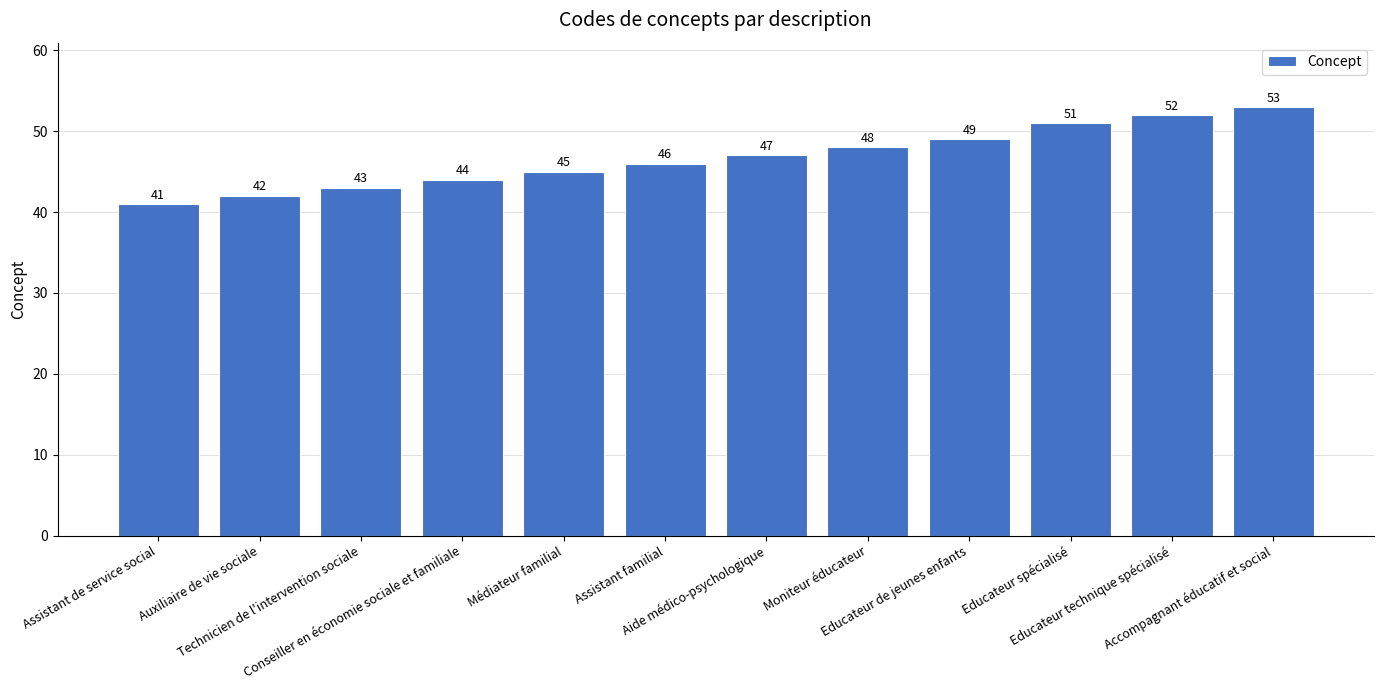

How many categories are shown in the chart?

12